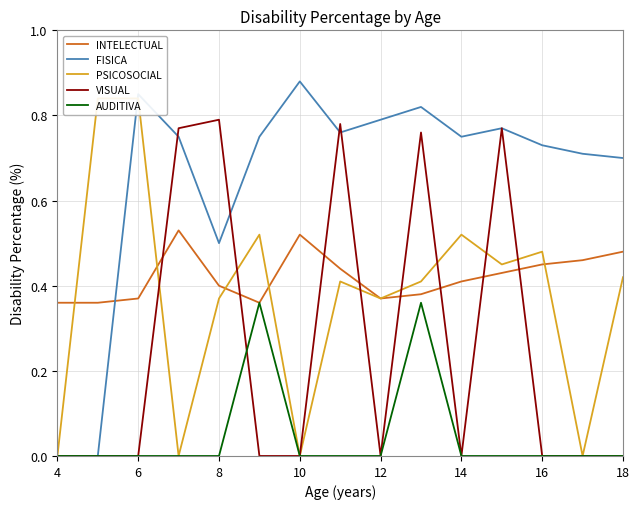

What are all the series names shown in the legend?

INTELECTUAL, FISICA, PSICOSOCIAL, VISUAL, AUDITIVA